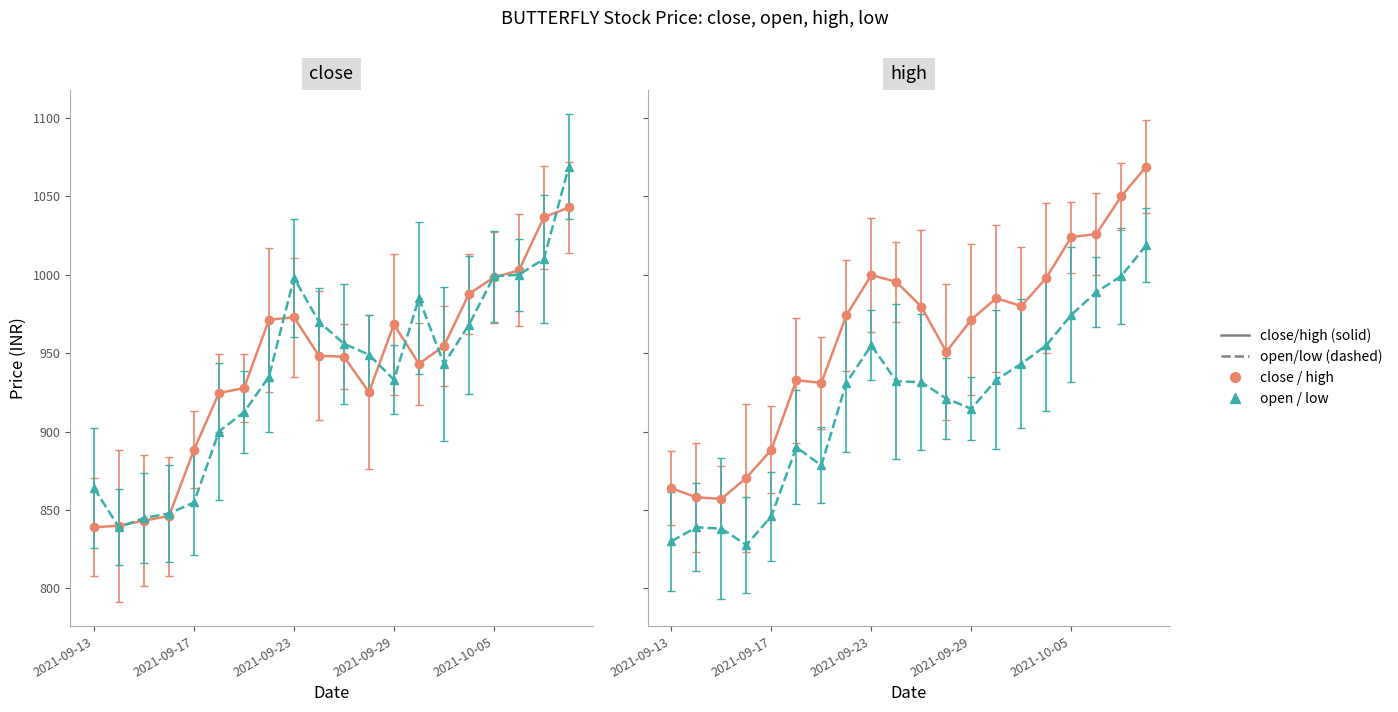

Does the chart have visible grid lines?

No